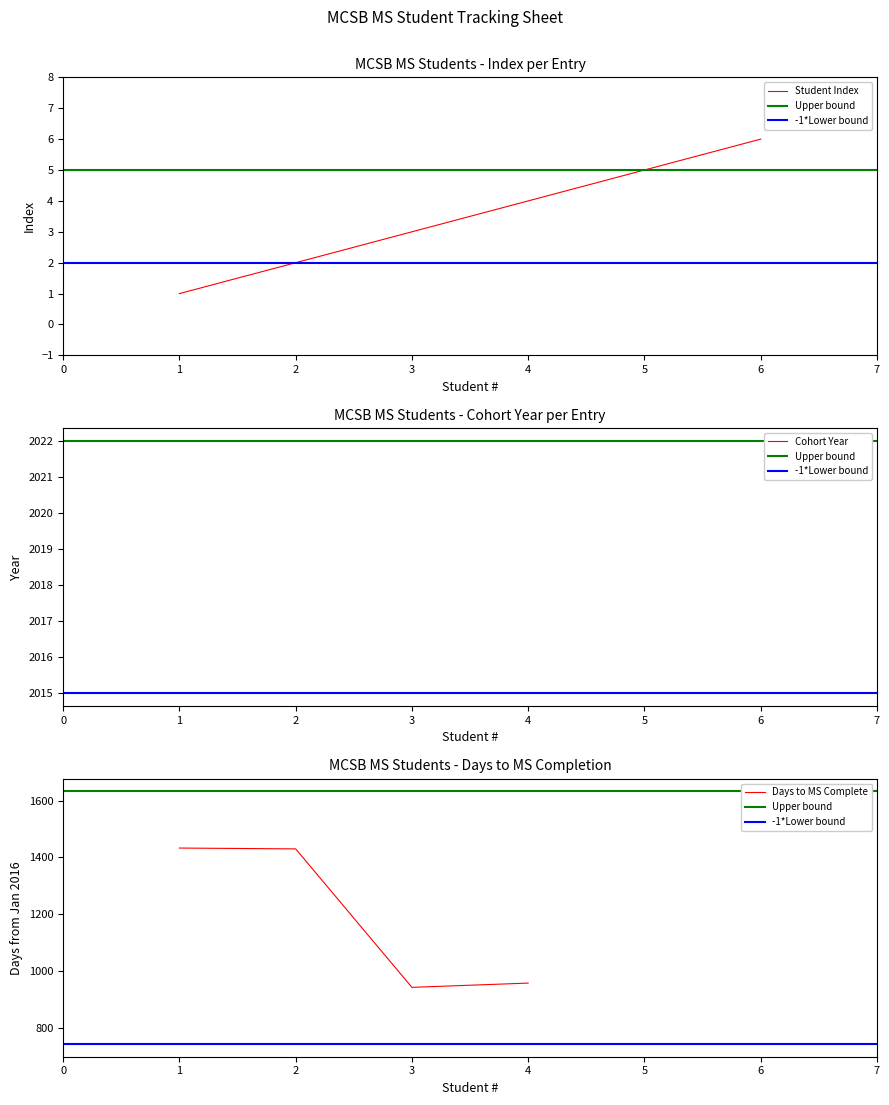

How many categories are shown in the chart?

6